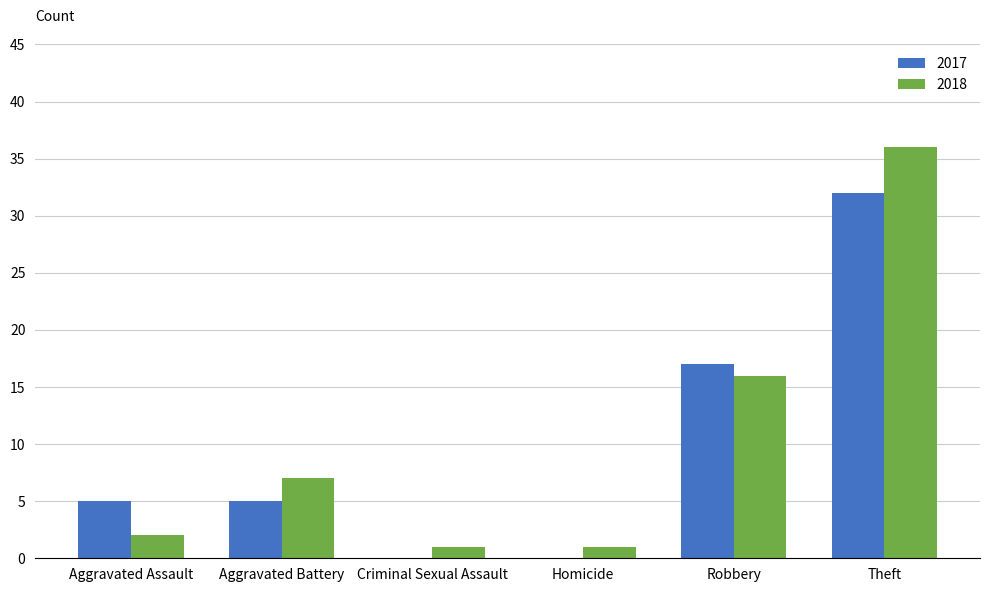

Is the value of 2017 at Aggravated Assault greater than the value of 2018 at Robbery?

No